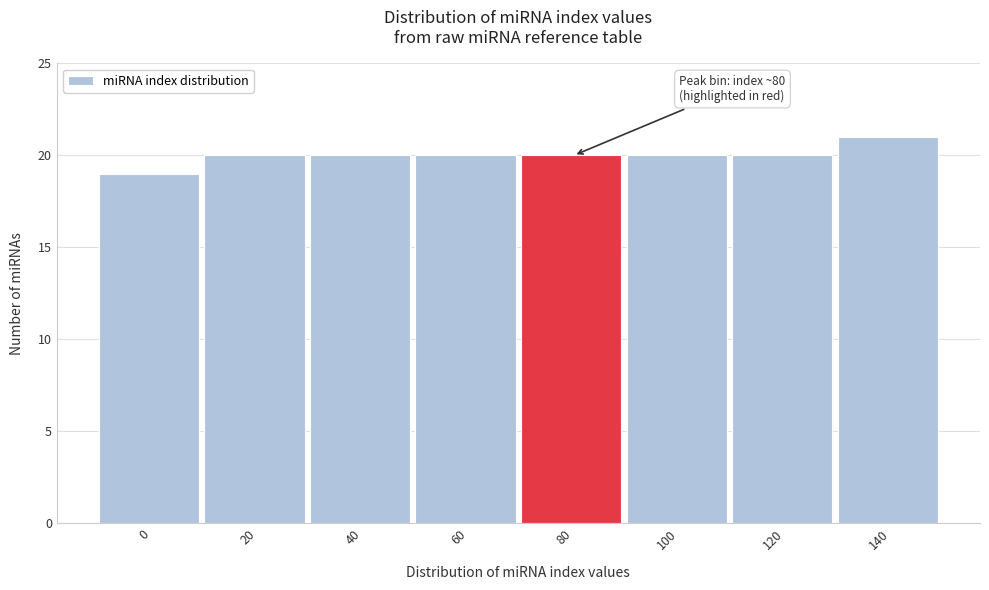

Reading left to right, extract all data points from this chart.

0=19	20=20	40=20	60=20	80=20	100=20	120=20	140=21